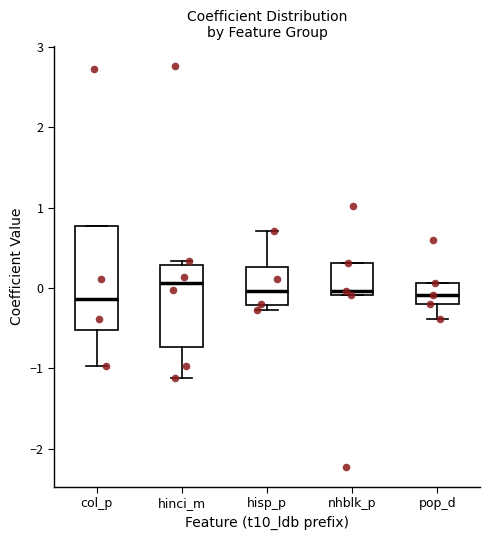

Where is the lower edge of the box for pop_d on the y-axis? The values are not printed on the chart, so give them approximately, as read against the axis.

-0.2